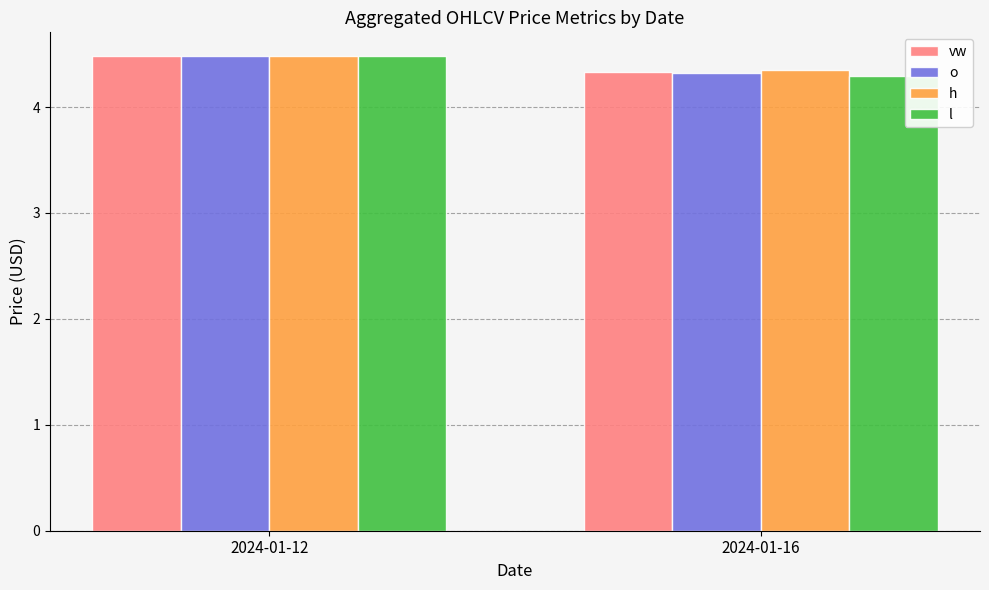

Reading left to right, extract all data points from this chart.

vw: 2024-01-12=4.5	2024-01-16=4.3
o: 2024-01-12=4.5	2024-01-16=4.3
h: 2024-01-12=4.5	2024-01-16=4.4
l: 2024-01-12=4.5	2024-01-16=4.3